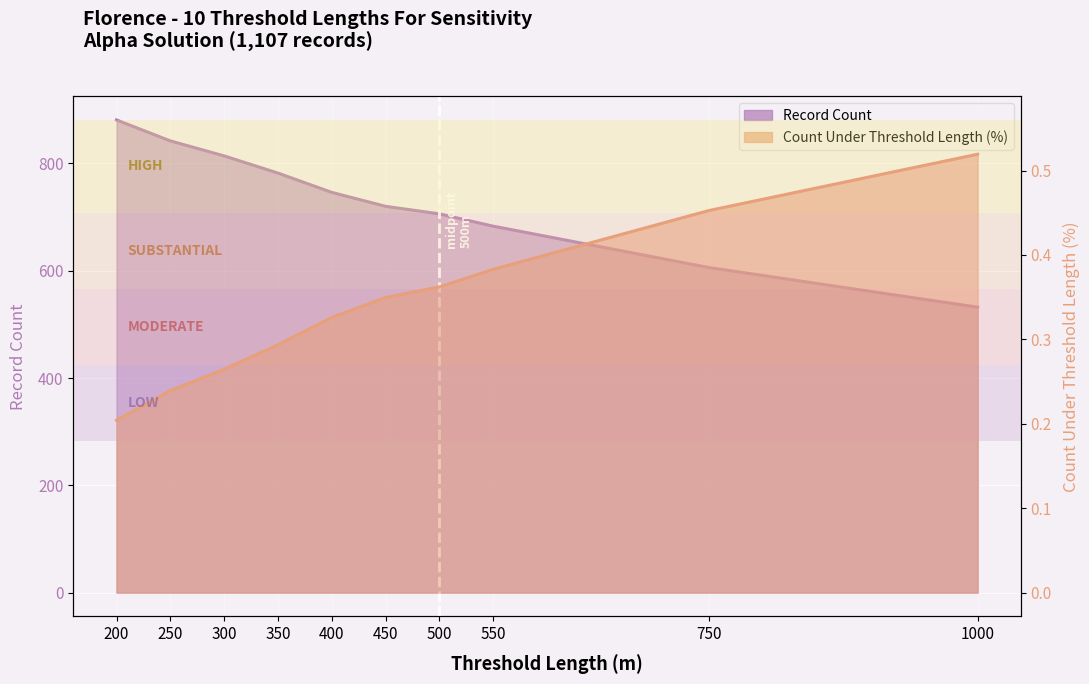

The Record Count series shows 490.8 at 300. True or false?

False